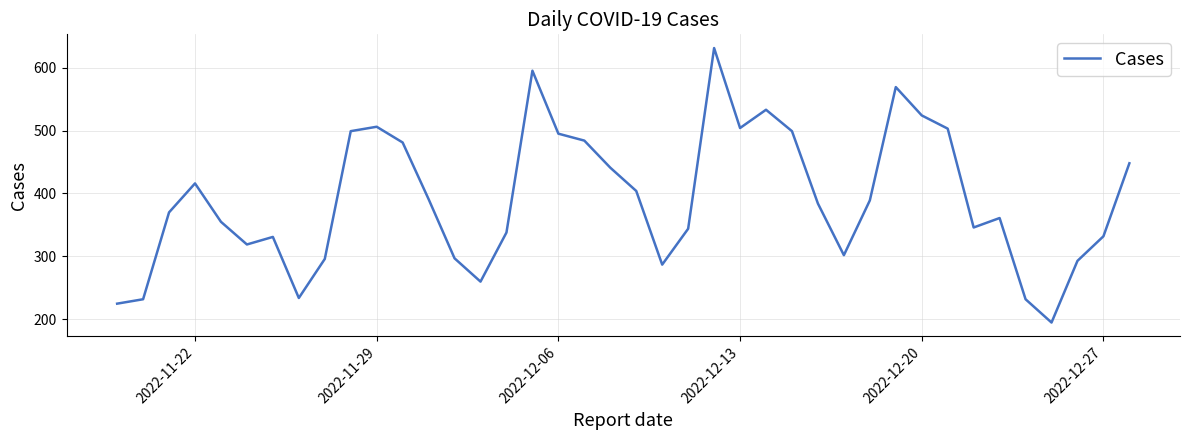

What is the minimum value shown in the chart?

195